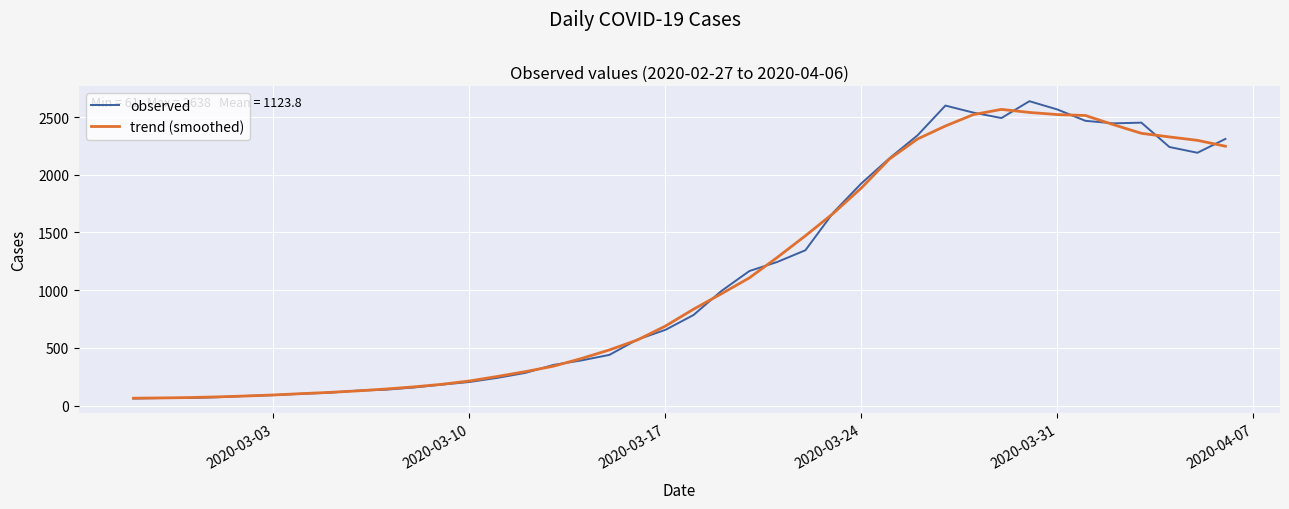

Which series has the largest range (max minus min)?

observed